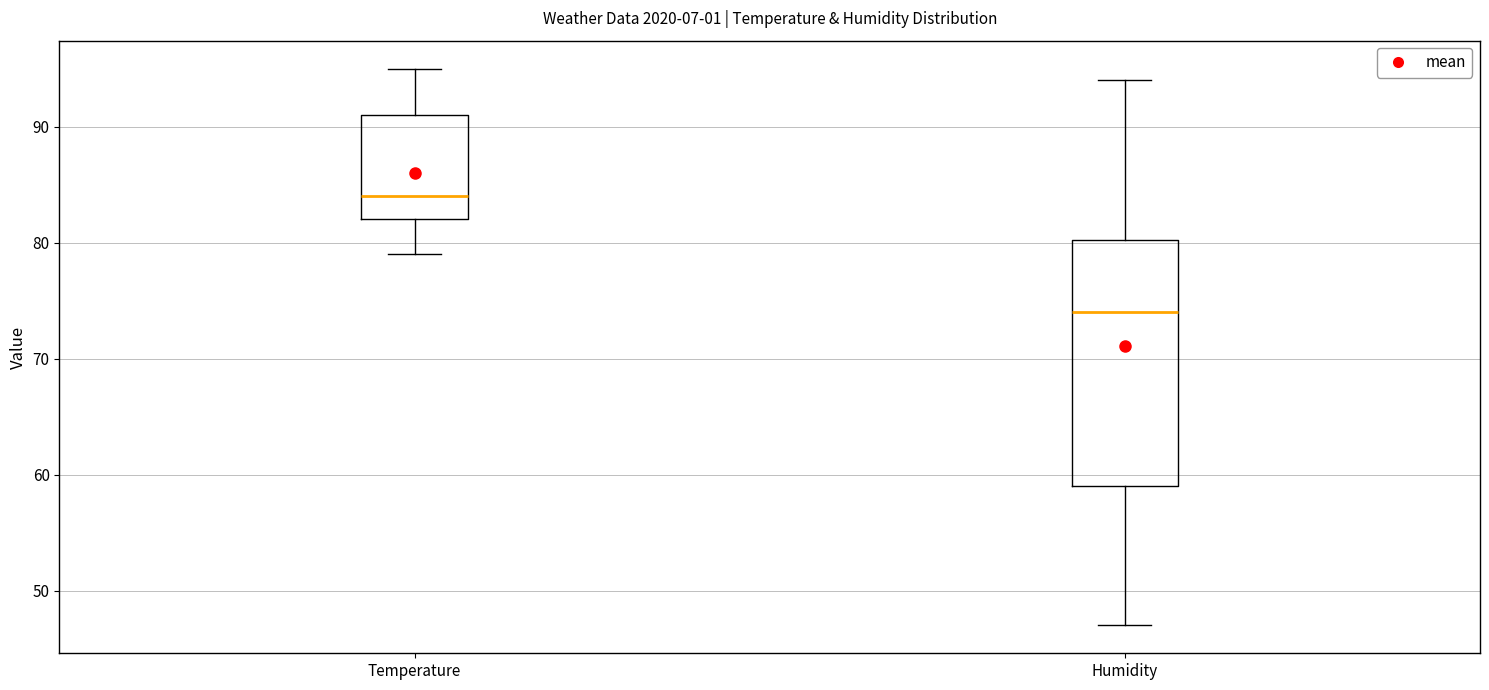

Which box has the highest median line?

Temperature